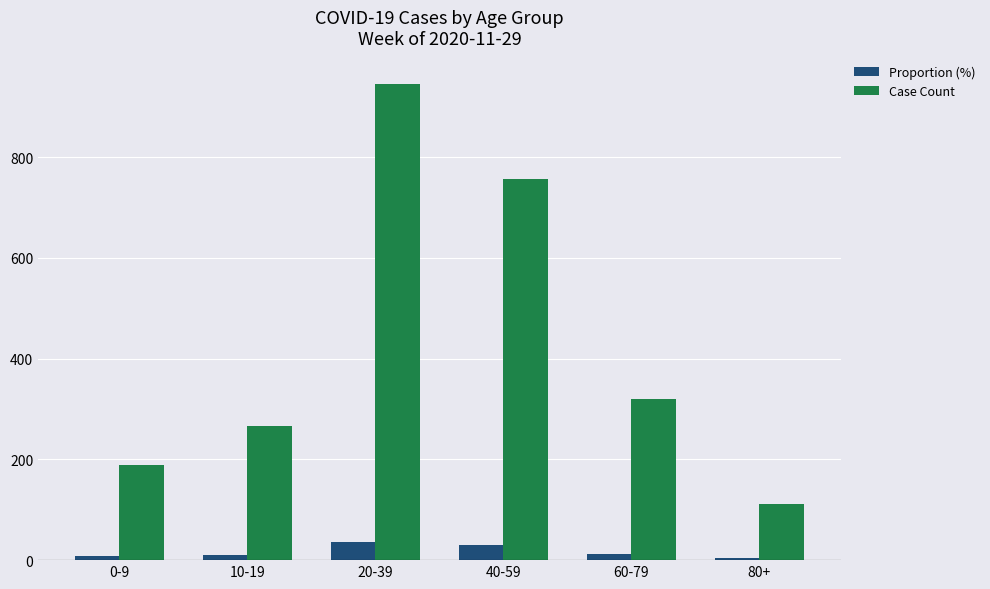

How many bars are there in each group?

2